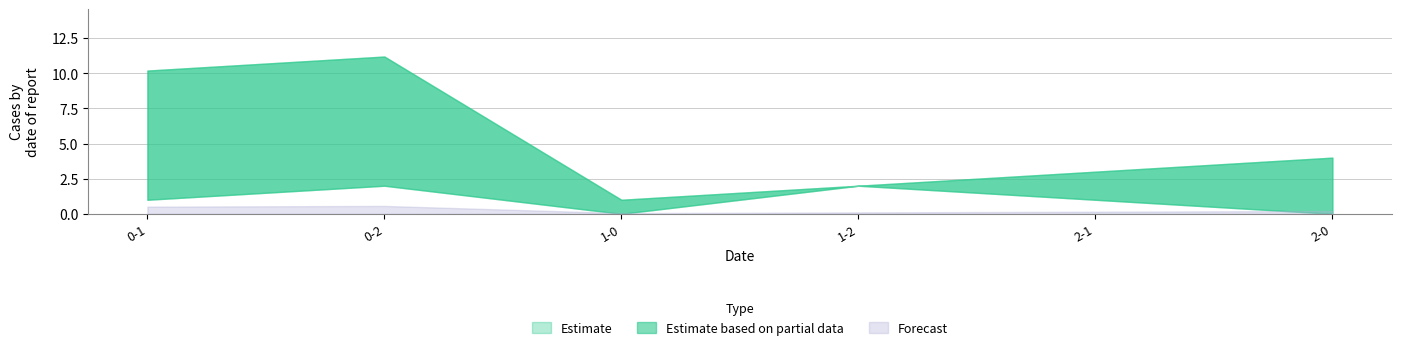

True or false: c has more than 1 points higher than both neighbors.

False